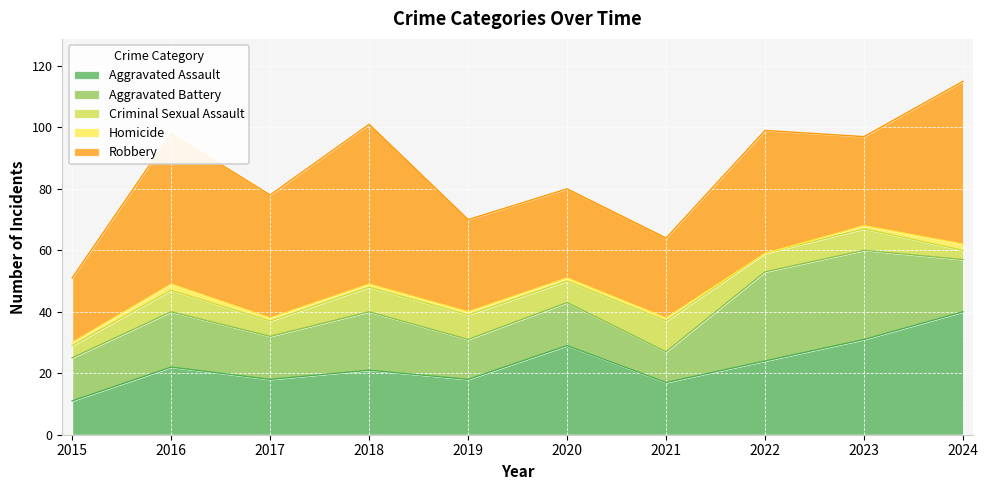

Which series has the largest total across all categories?

Robbery